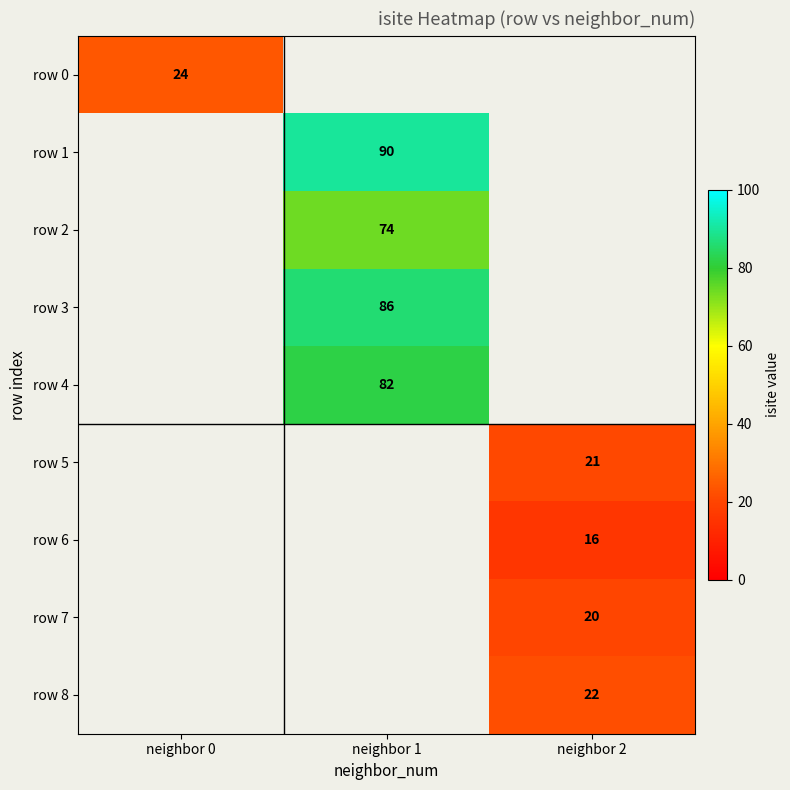

Is the value of row 5 at neighbor 2 greater than the value of row 0 at neighbor 0?

No